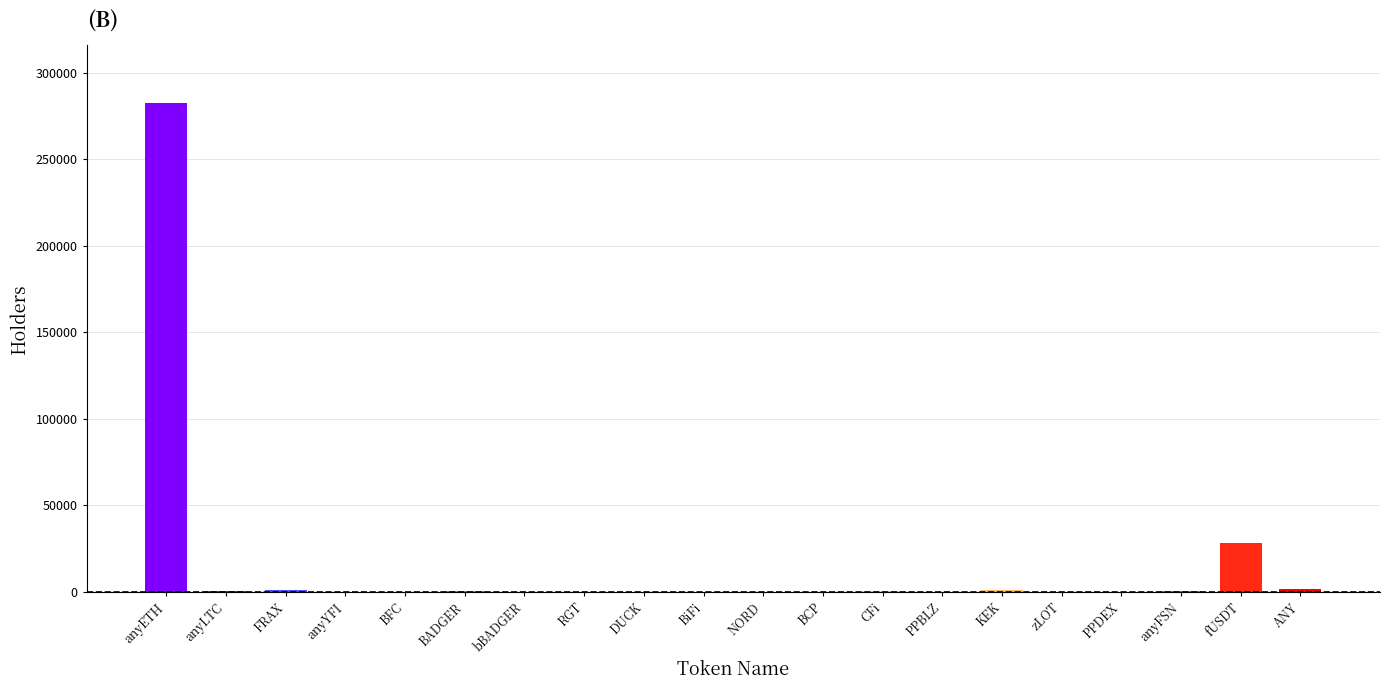

Which has a higher value, fUSDT or zLOT?

fUSDT